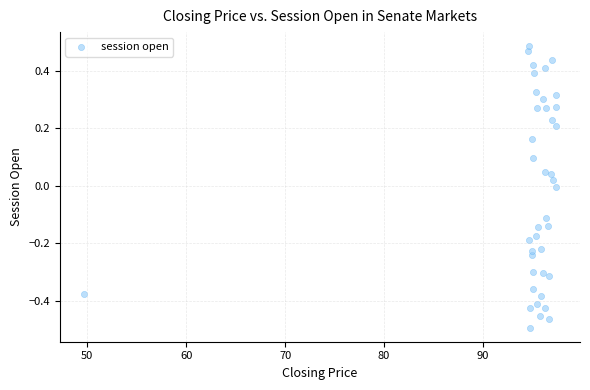

What is the range of X values (max minus min)?

47.8